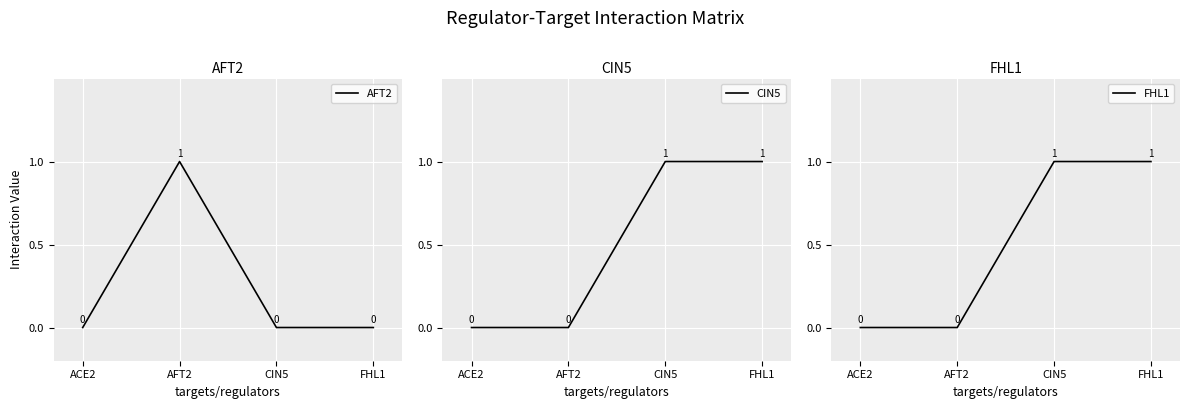

Count the number of categories in the chart.

4